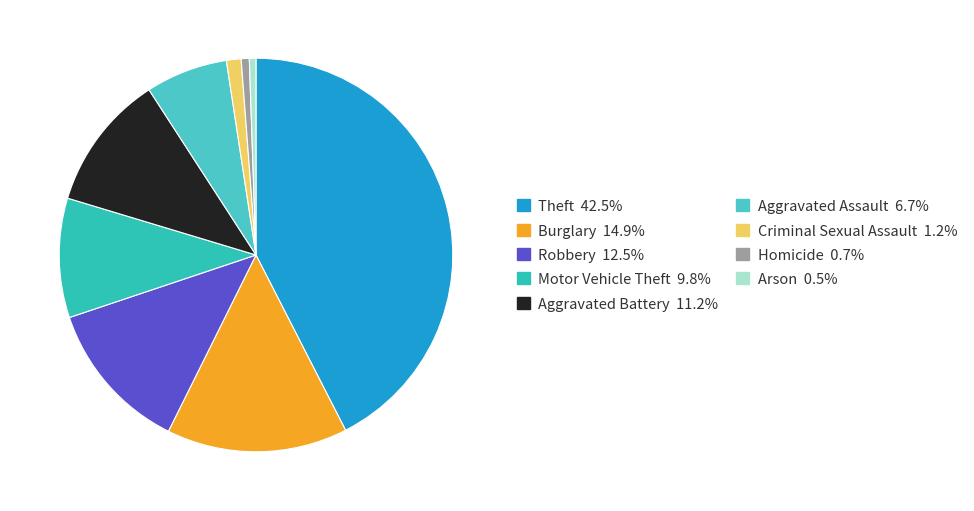

Is there a majority slice in this chart?

No